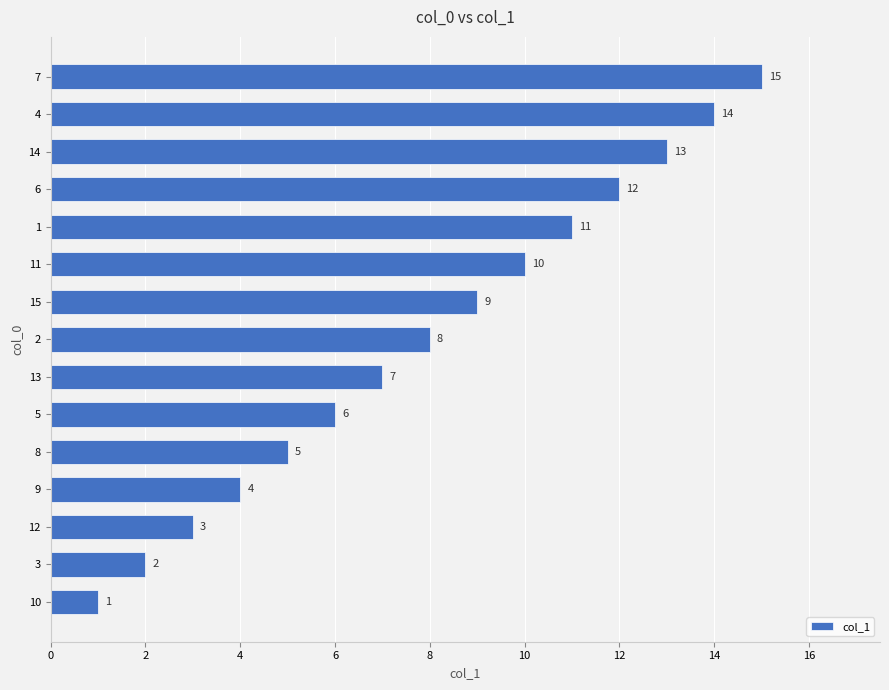

How many values are below 8?

7